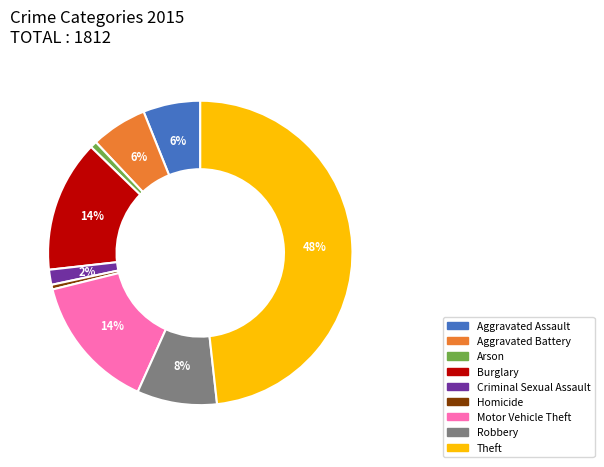

Does Aggravated Battery represent more than half of the total?

No